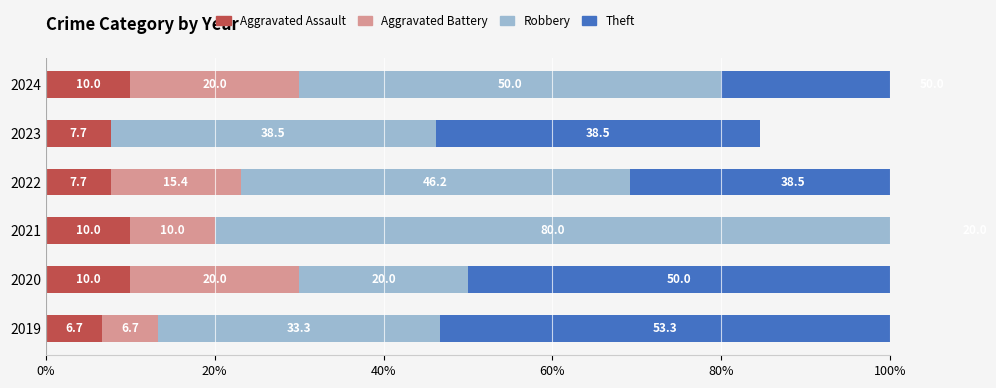

How many data points does each series have?

6